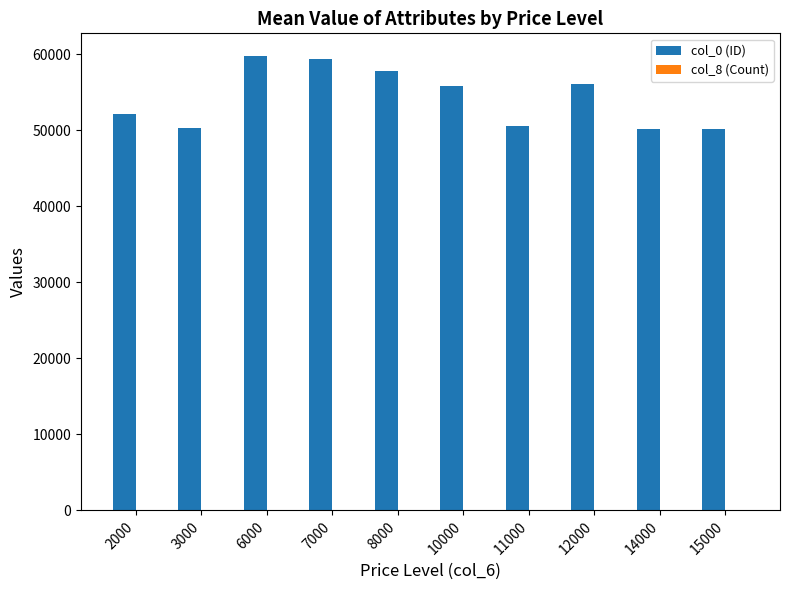

Count the number of categories in the chart.

10